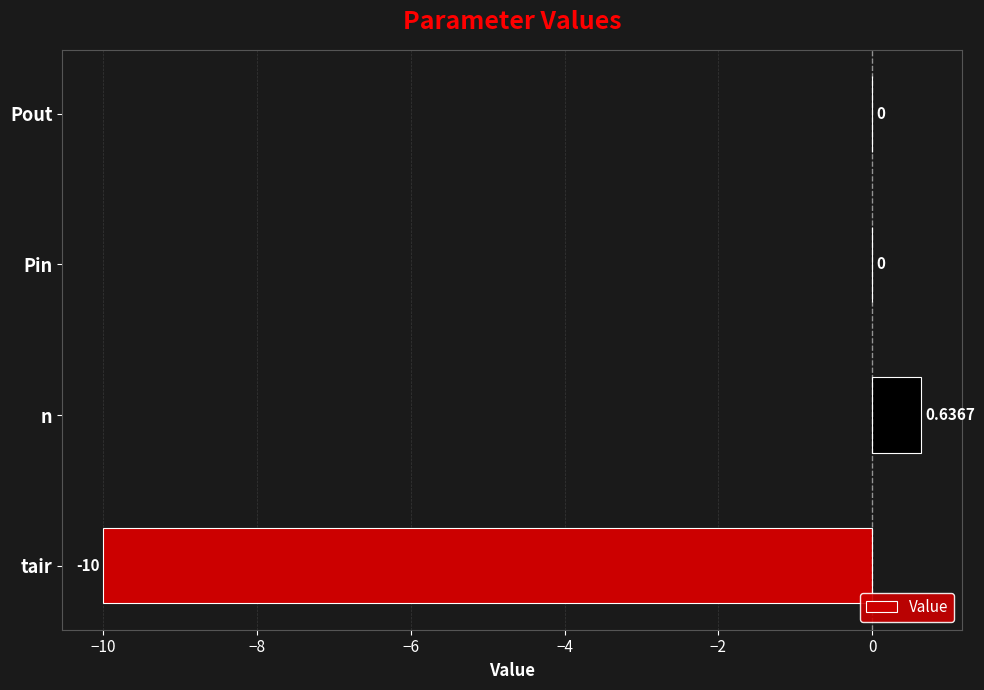

What is the change in value from tair to Pout?

+10.0